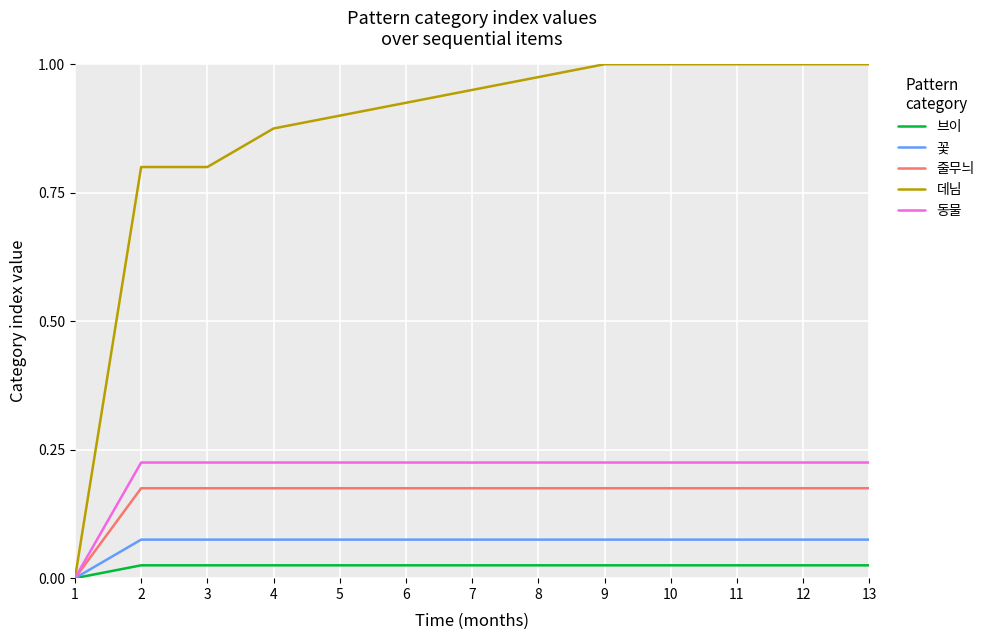

Is it true that 데님 equals 1.6 at 6?

False